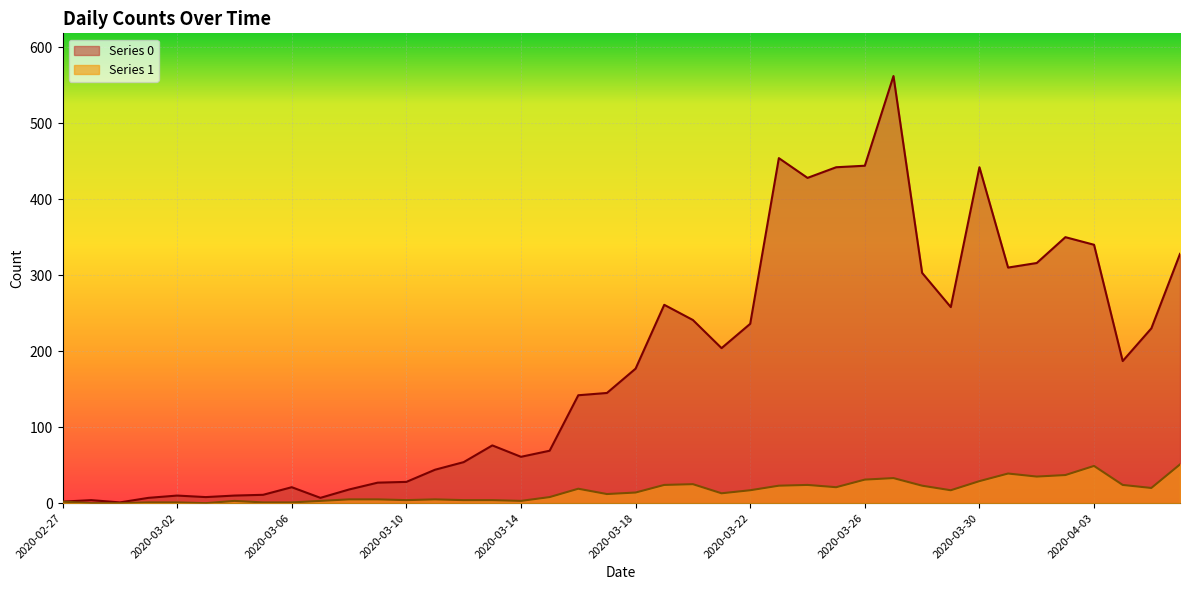

How many series are shown in this chart?

2